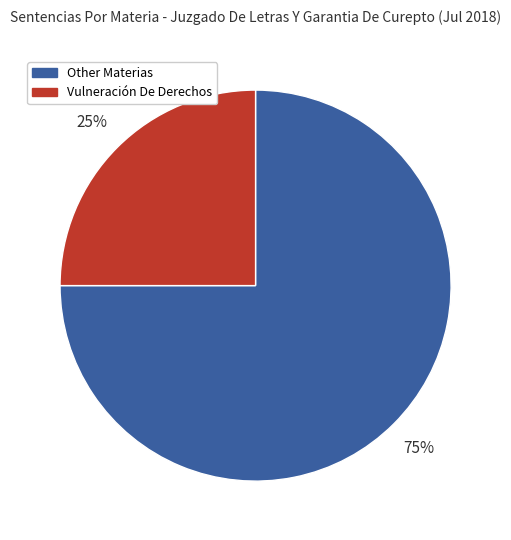

Which category has the biggest portion of the pie?

Other Materias